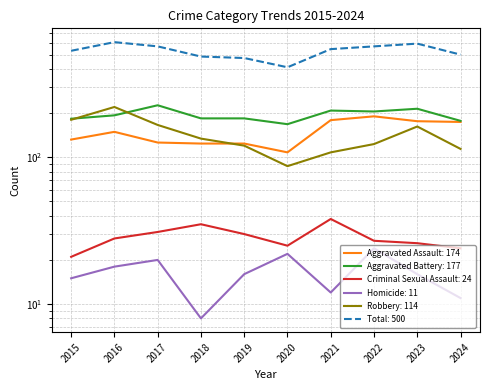

Is the value of Homicide at 2024 greater than the value of Criminal Sexual Assault at 2017?

No